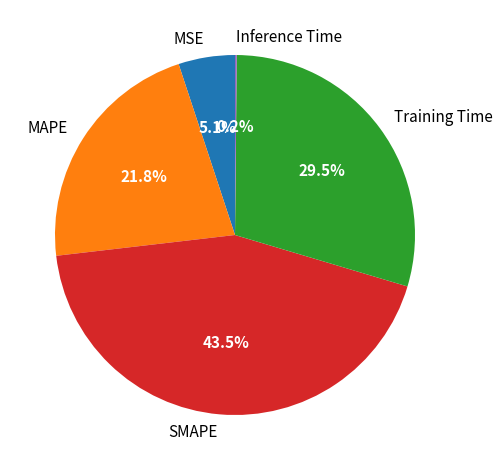

To the nearest percent, what is the difference between the largest and smallest slice percentages?

43%